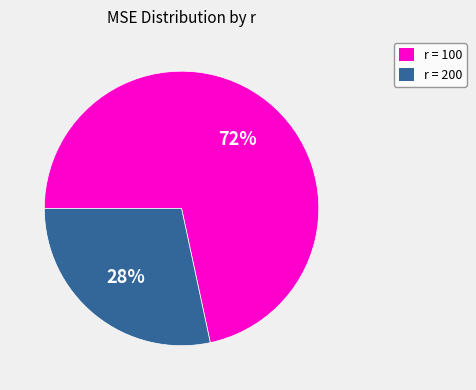

Is there a majority slice in this chart?

Yes